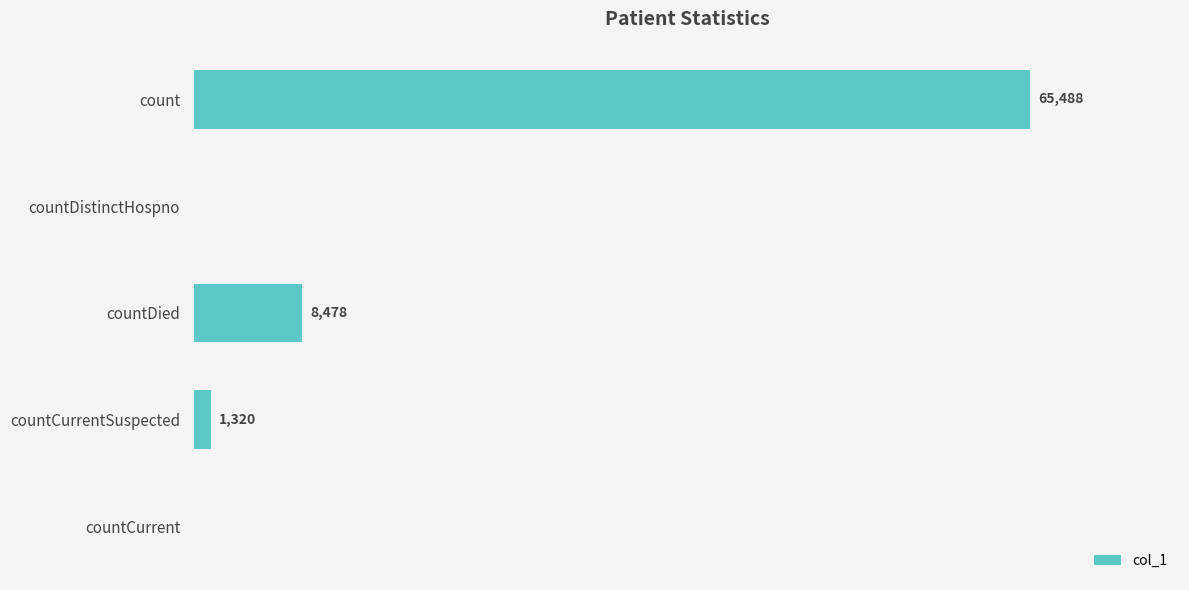

At which category does the chart reach its peak across all series?

count